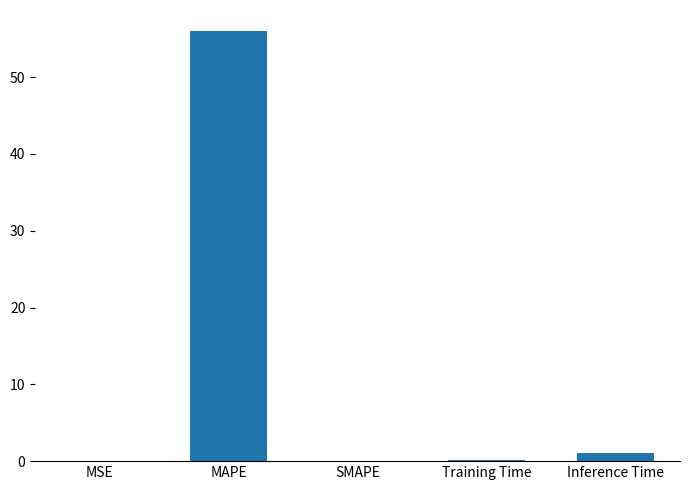

Count the number of categories in the chart.

5